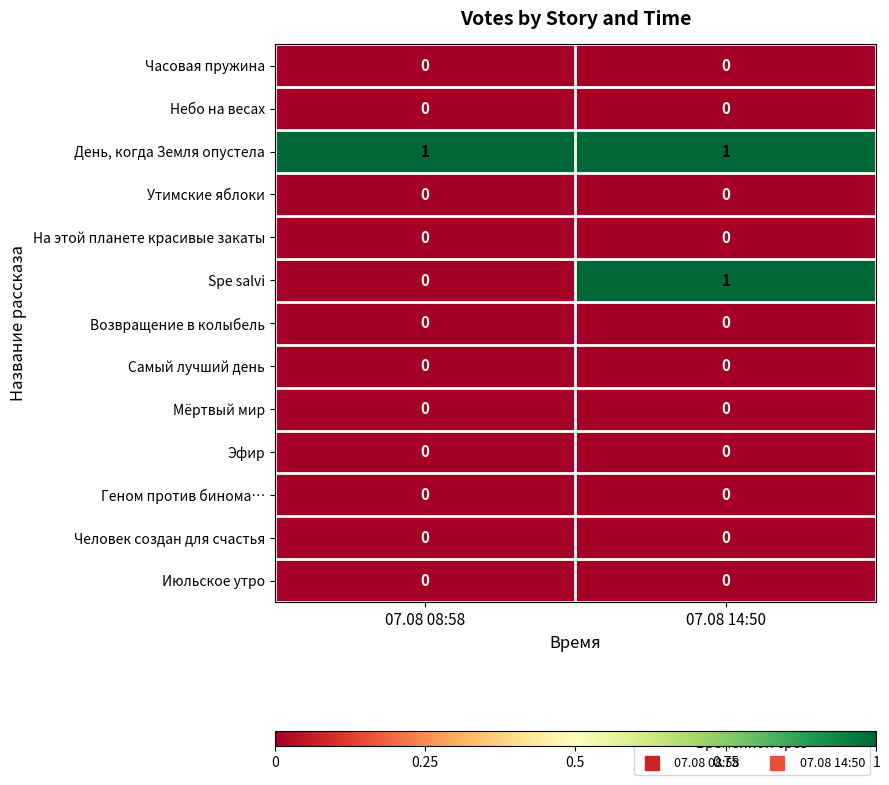

At which category is the sum across all series the highest?

07.08 14:50